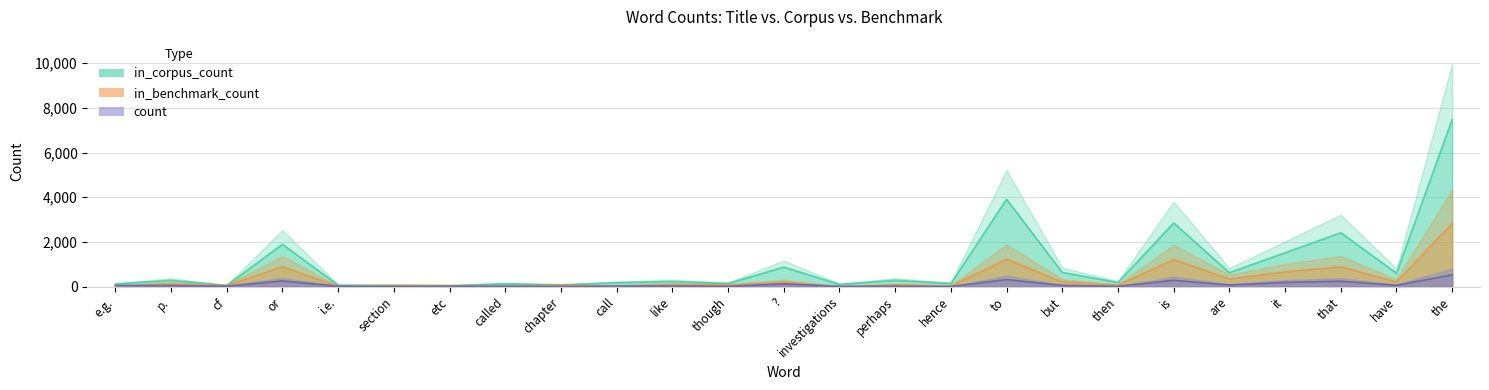

Does the chart have visible grid lines?

Yes